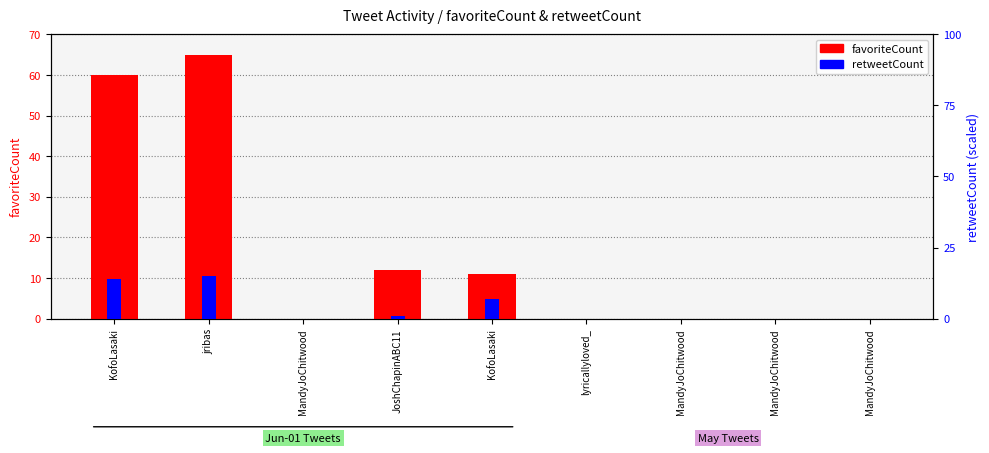

Where is retweetCount nearest to the value 7?

KofoLasaki